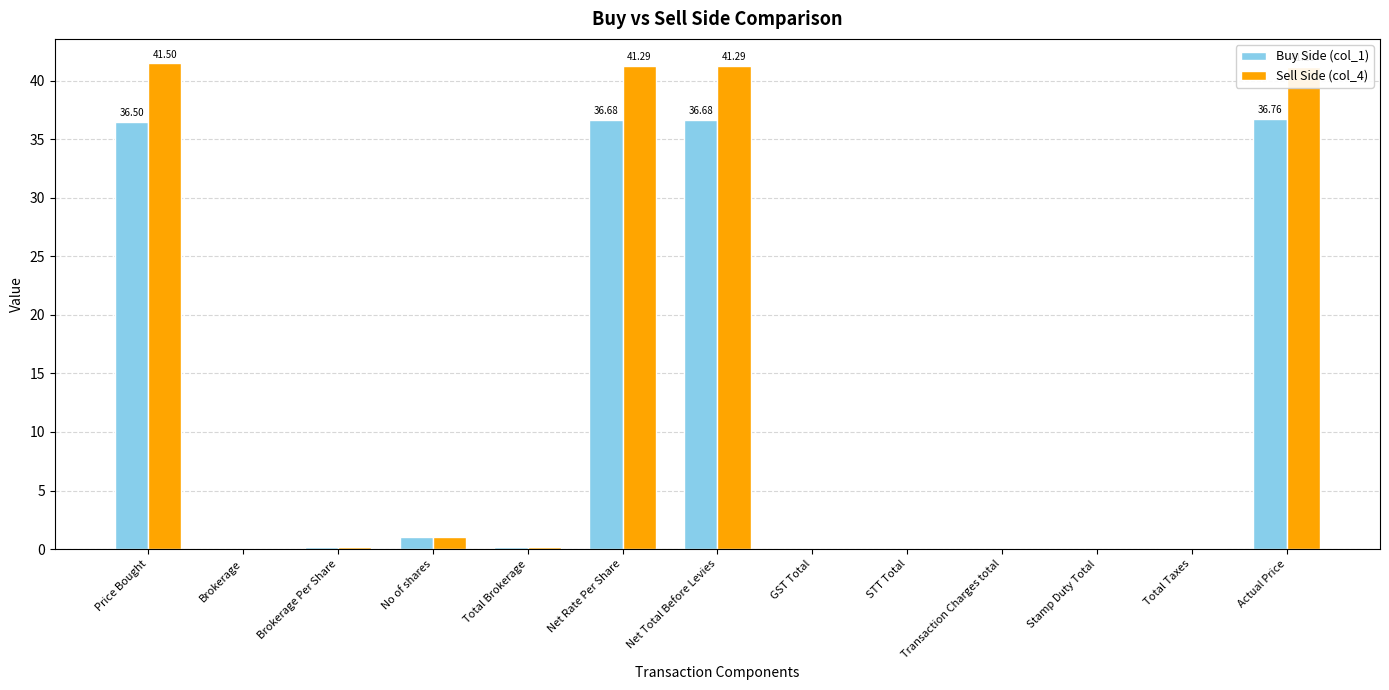

What is the sum of all Buy Side (col_1) values?

148.1